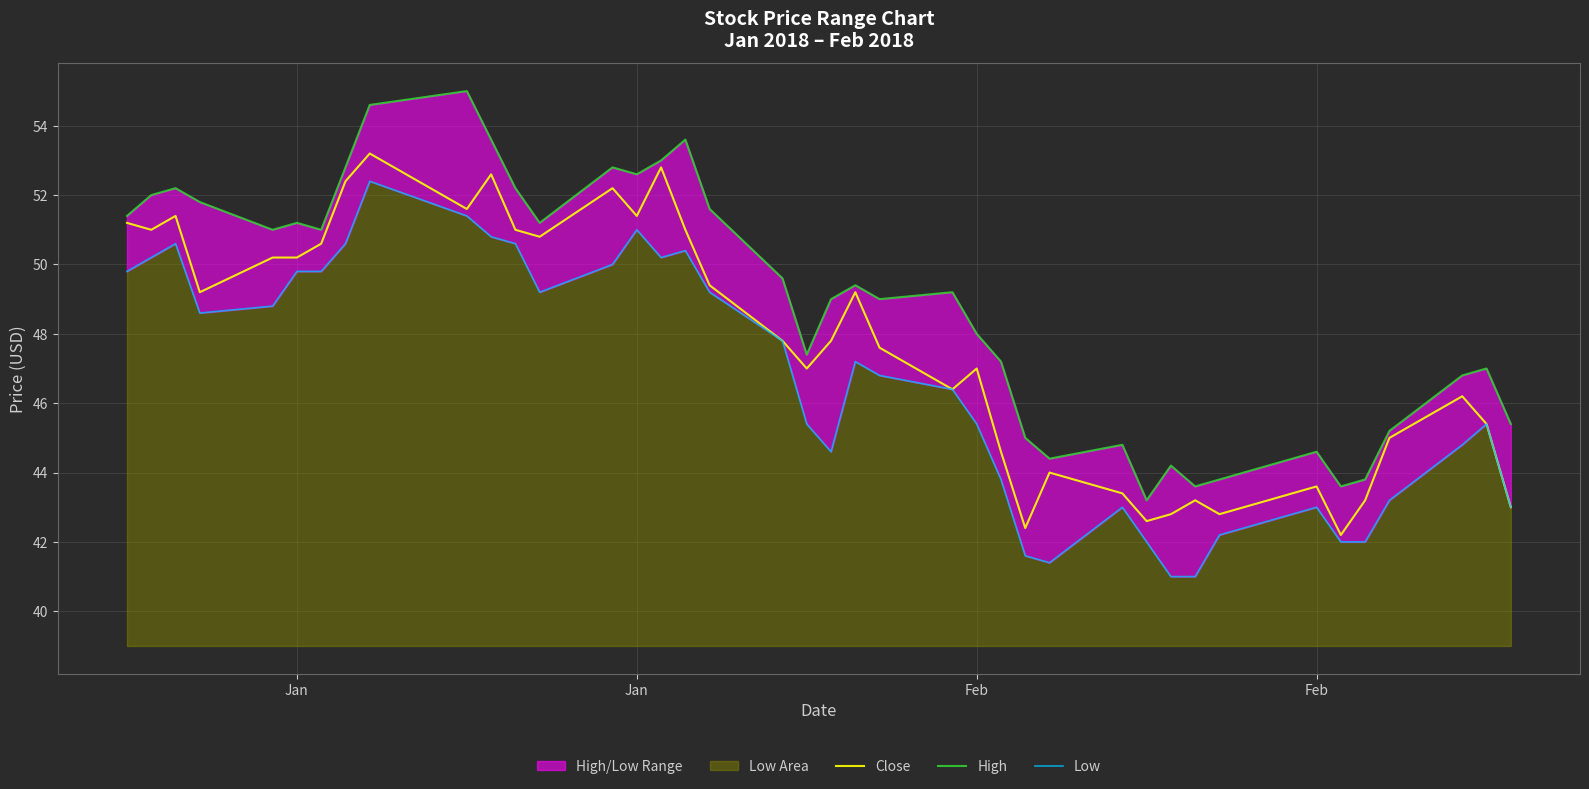

True or false: Low and High intersect in this chart.

False